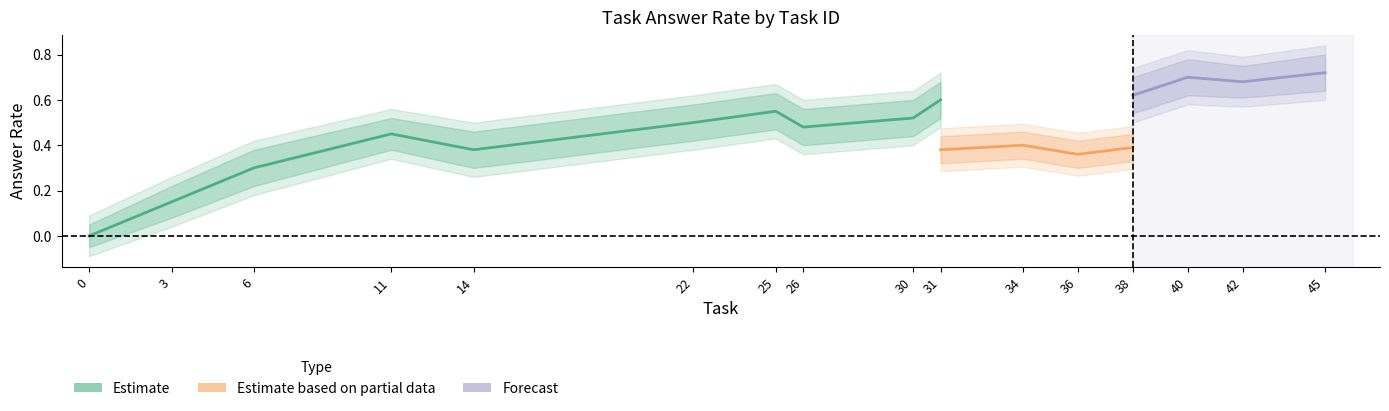

What is the minimum value shown in the chart?

-0.1